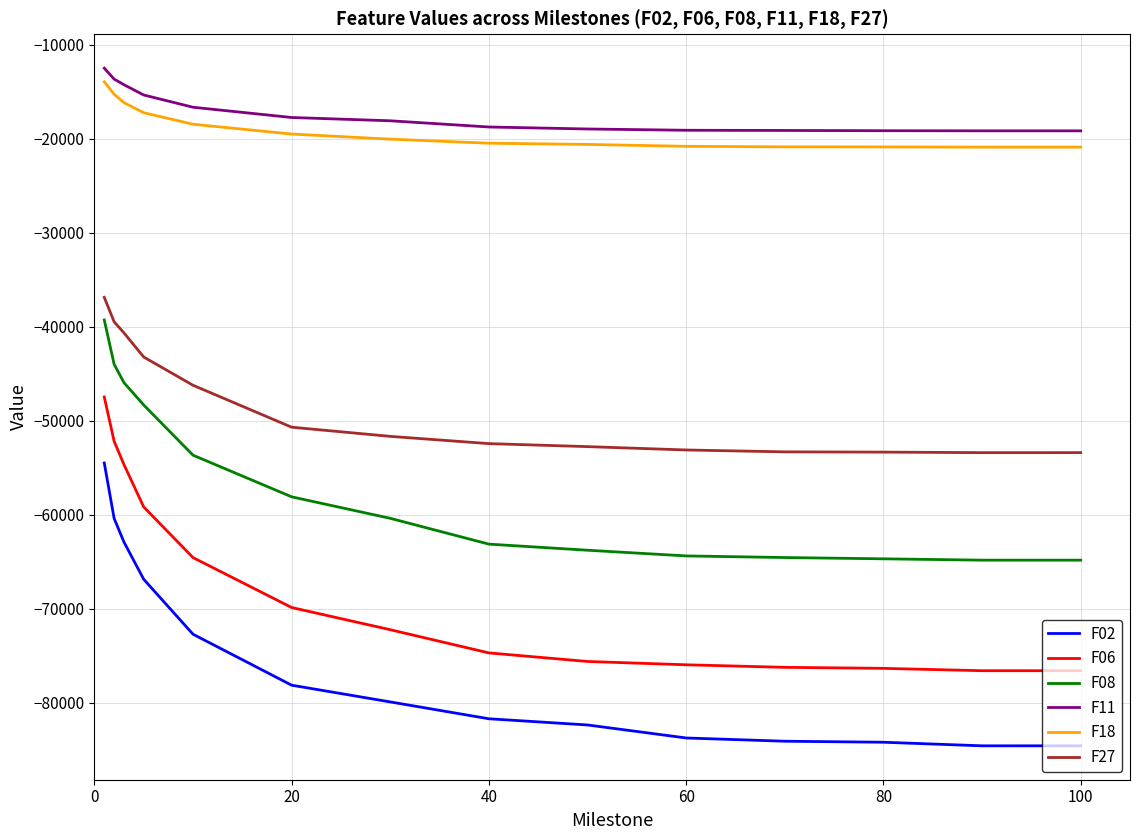

Which series has the largest range (max minus min)?

F02